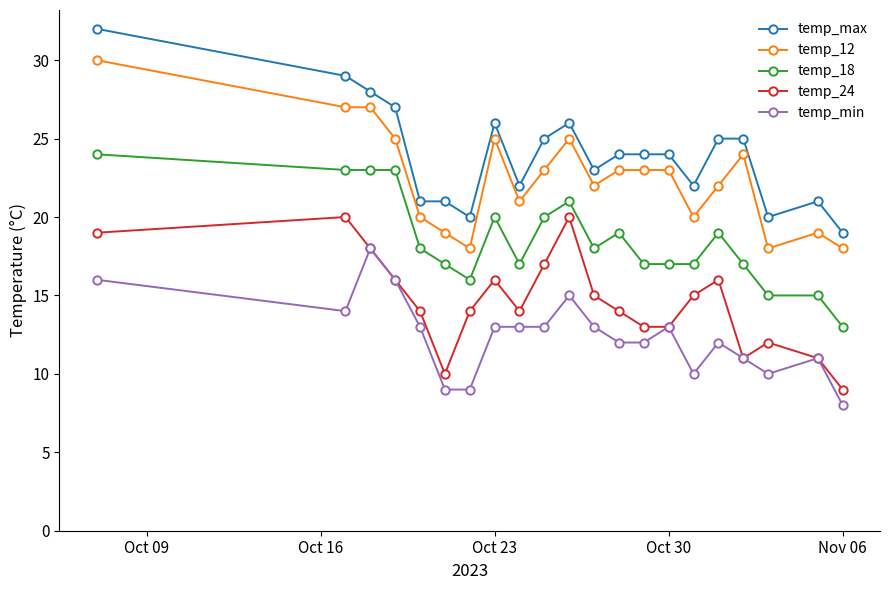

True or false: temp_max and temp_18 intersect in this chart.

False